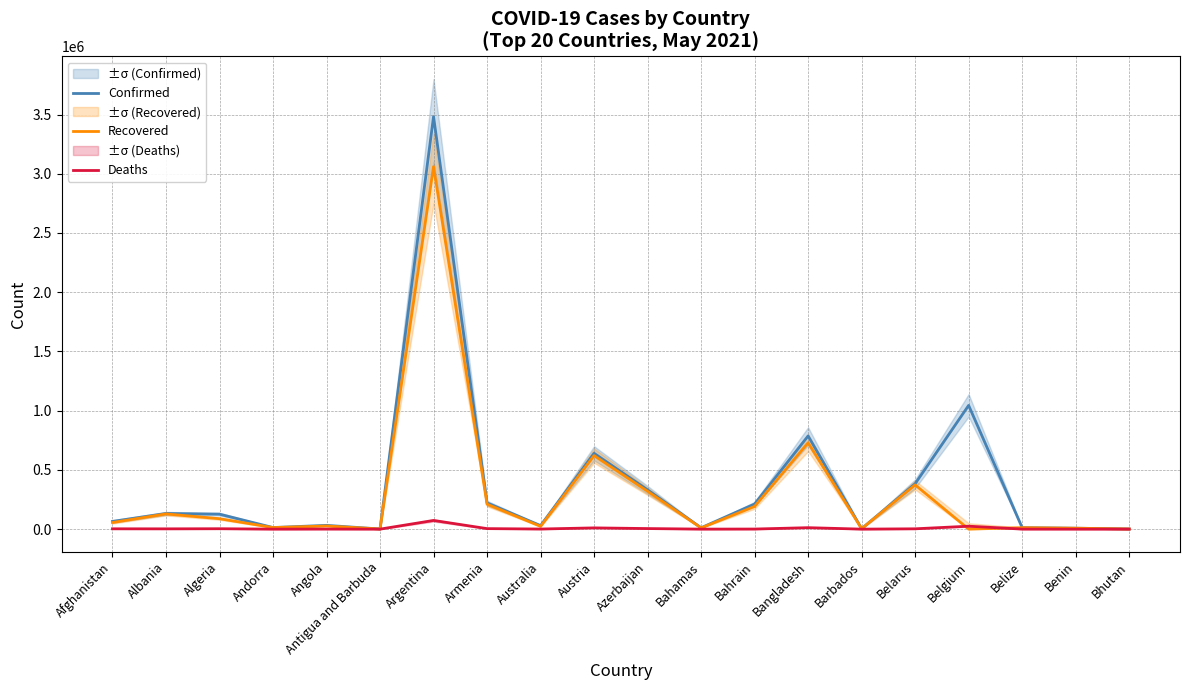

What is the label of the 16th point from the right?

Angola